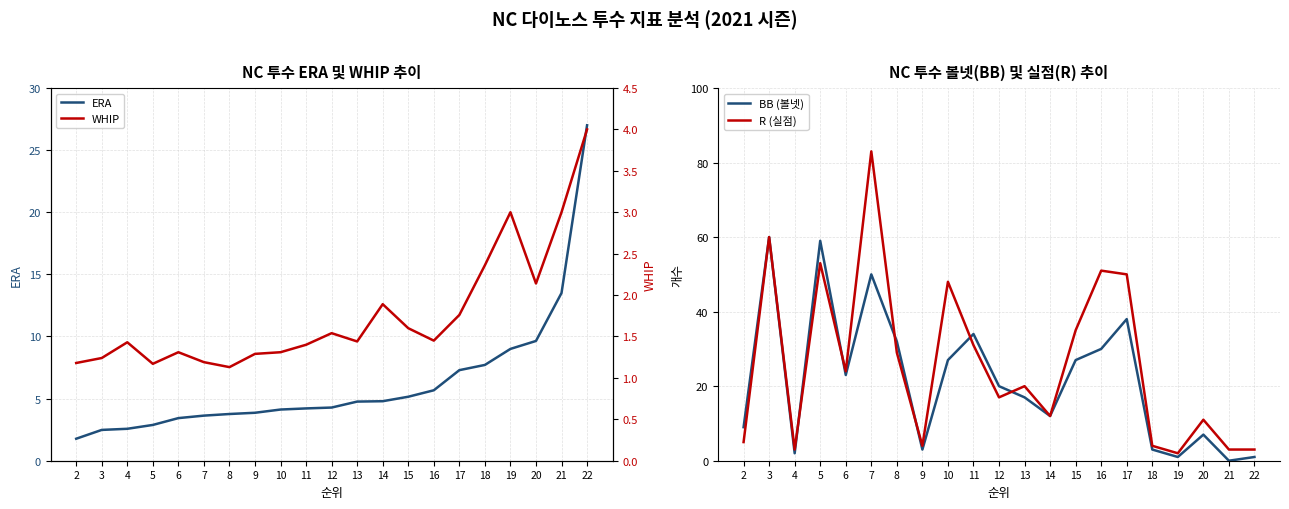

Which series has the largest total across all categories?

R (실점)